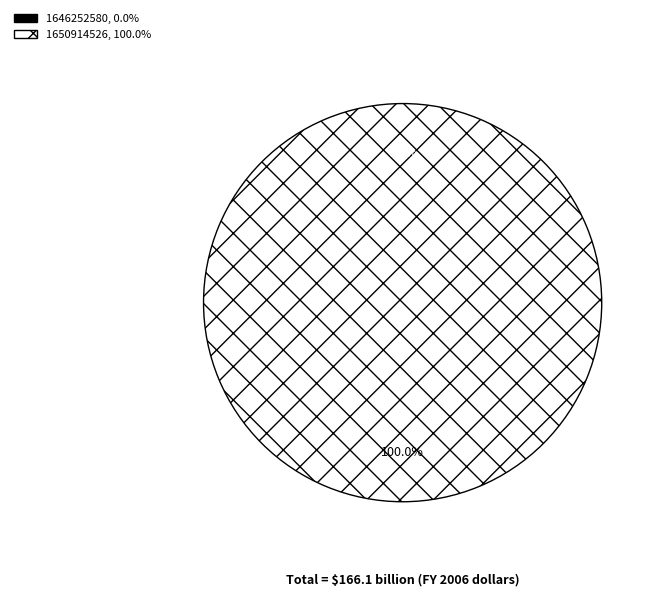

How many segments does this pie chart have?

2